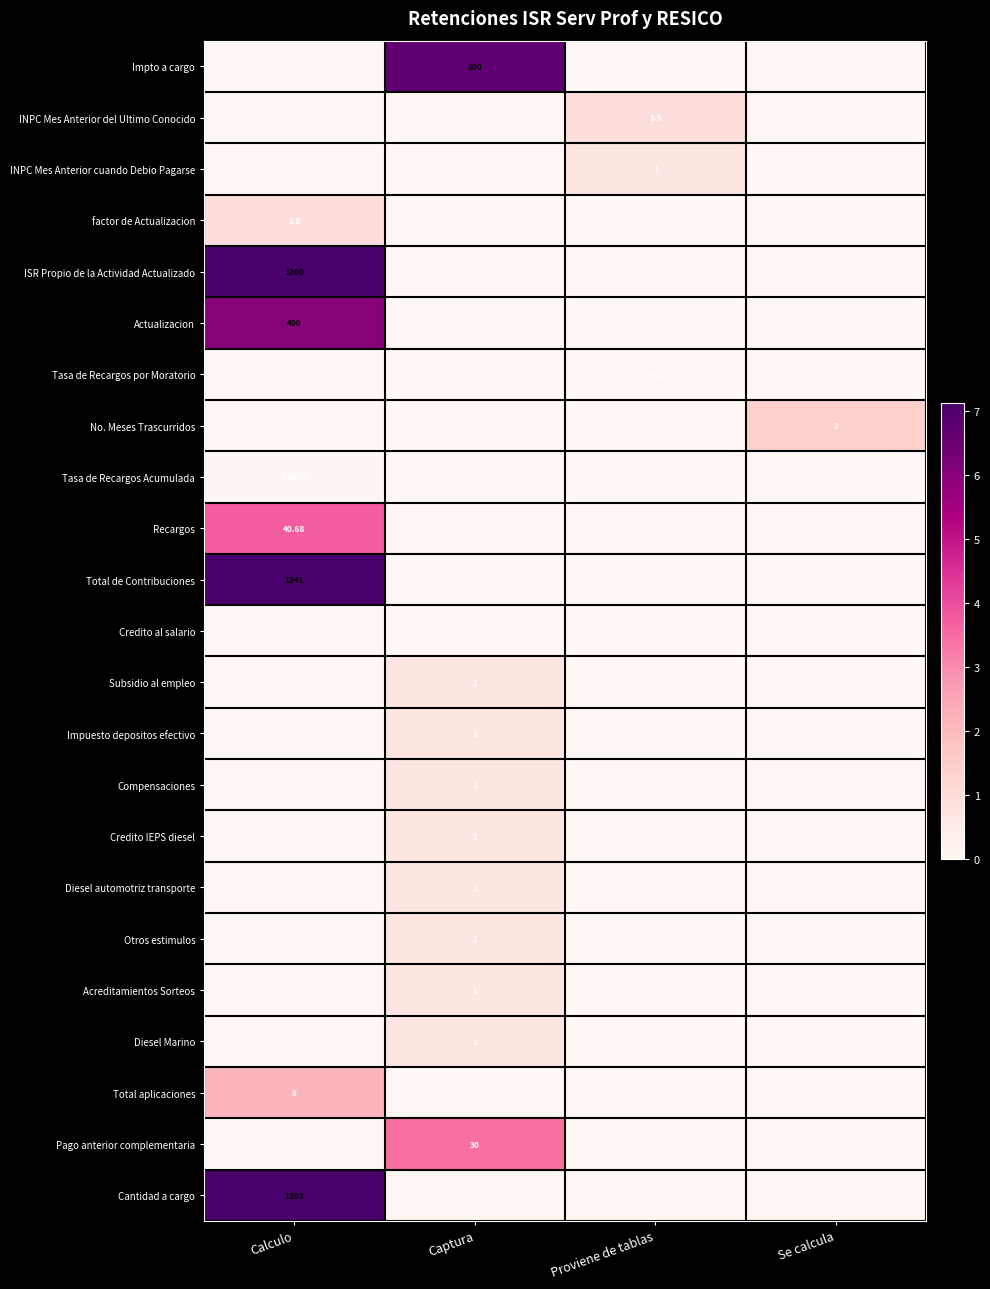

List the labels in order of No. Meses Trascurridos value, largest first.

Se calcula, Calculo, Captura, Proviene de tablas